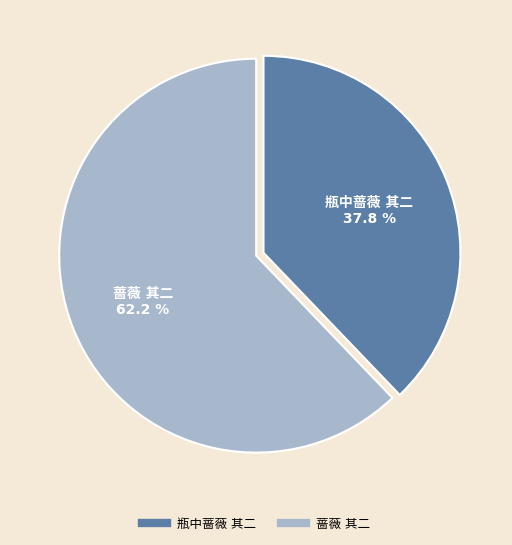

Does any single category account for the majority?

Yes